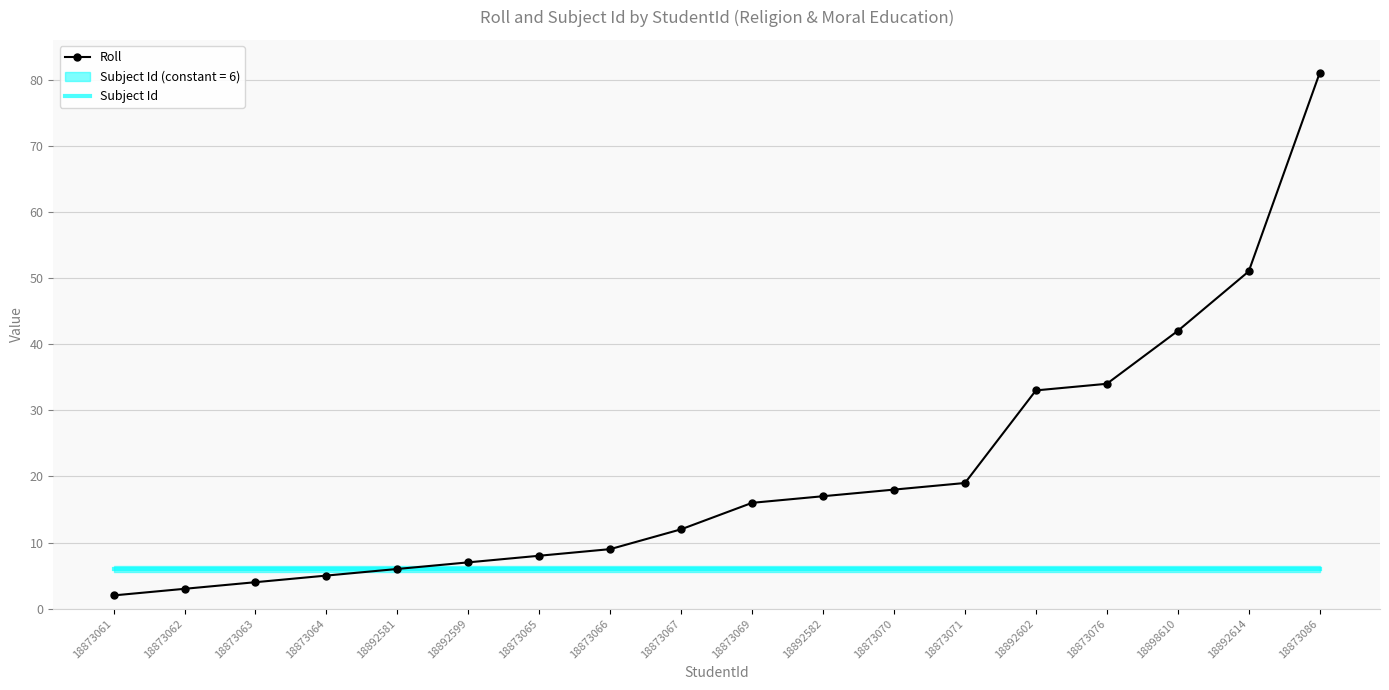

True or false: Roll has a value of 34 at 18873076.

True